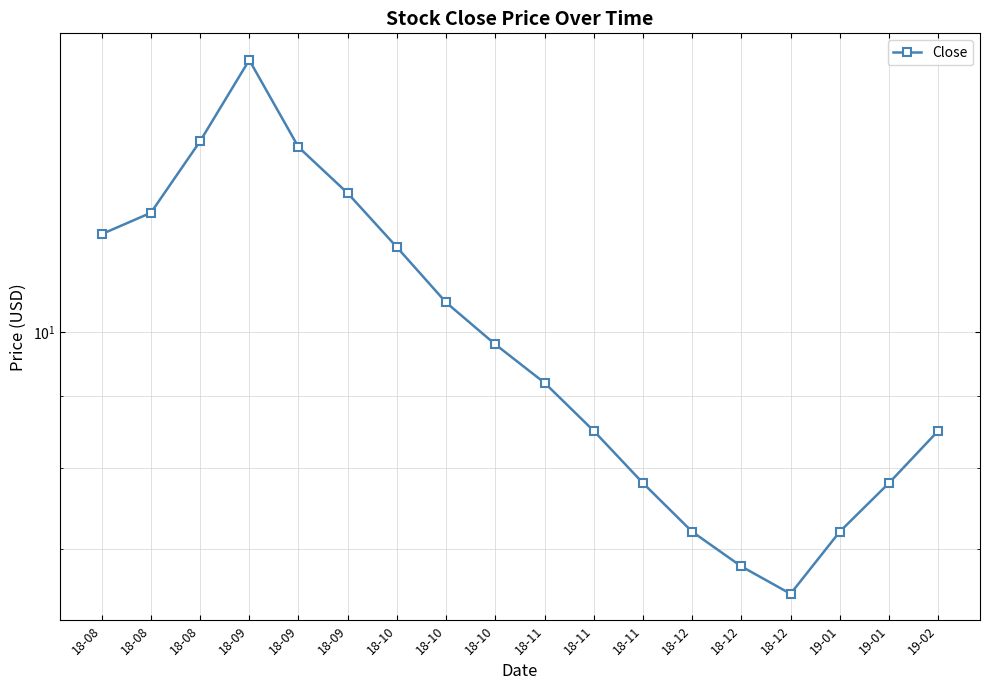

List the labels in order of value, largest first.

18-09, 18-08, 18-09, 18-09, 18-08, 18-08, 18-10, 18-10, 18-10, 18-11, 18-11, 19-02, 18-11, 19-01, 18-12, 19-01, 18-12, 18-12